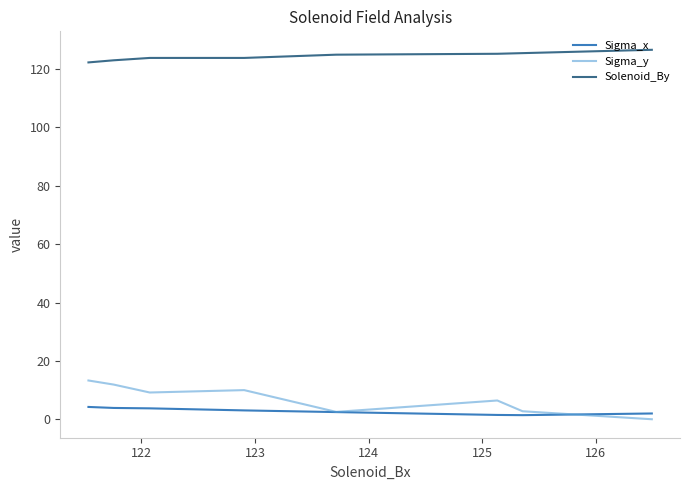

True or false: Solenoid_By and Sigma_y cross at least once.

False